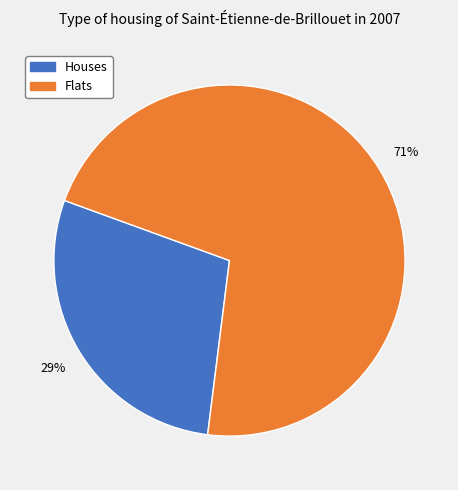

To the nearest percent, what is the average slice percentage?

50%